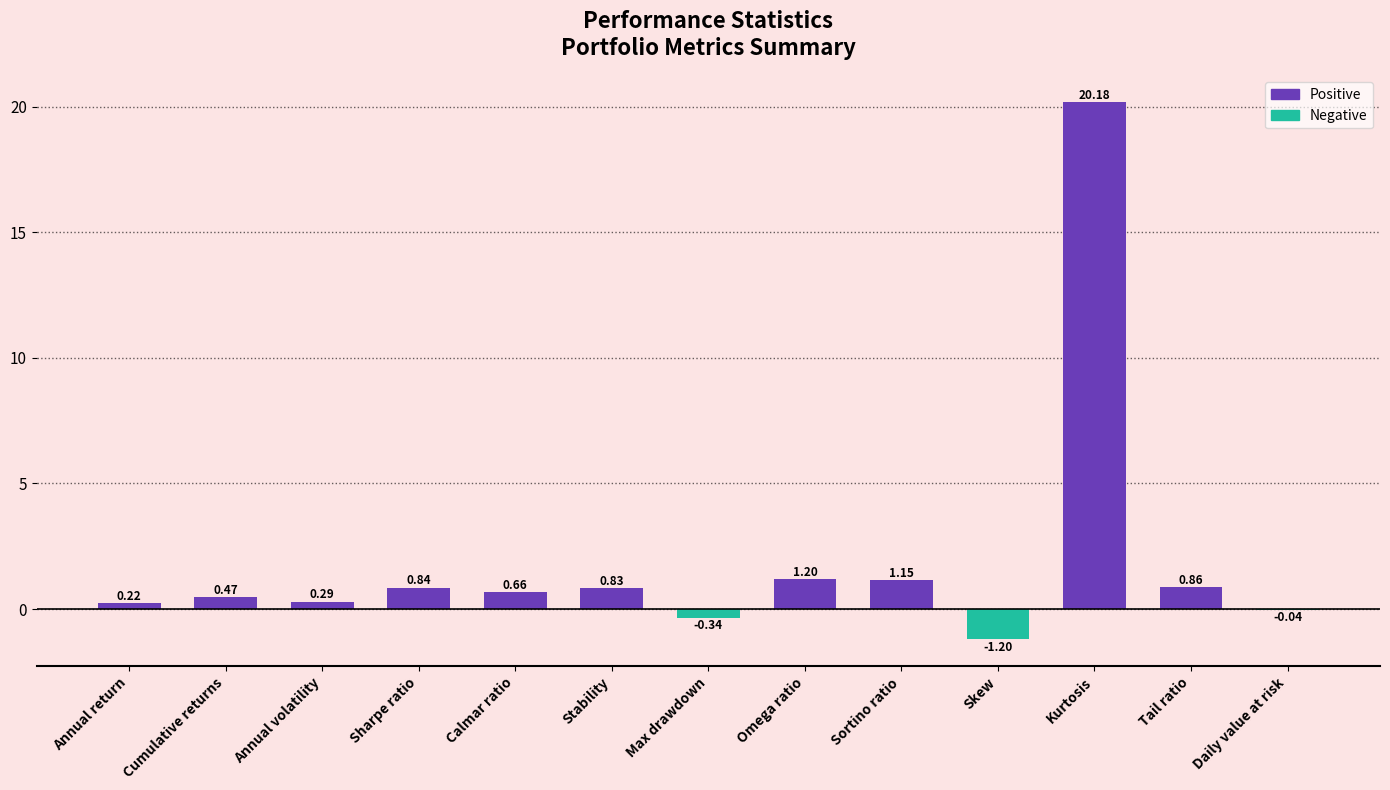

Between Skew and Stability, which is larger?

Stability